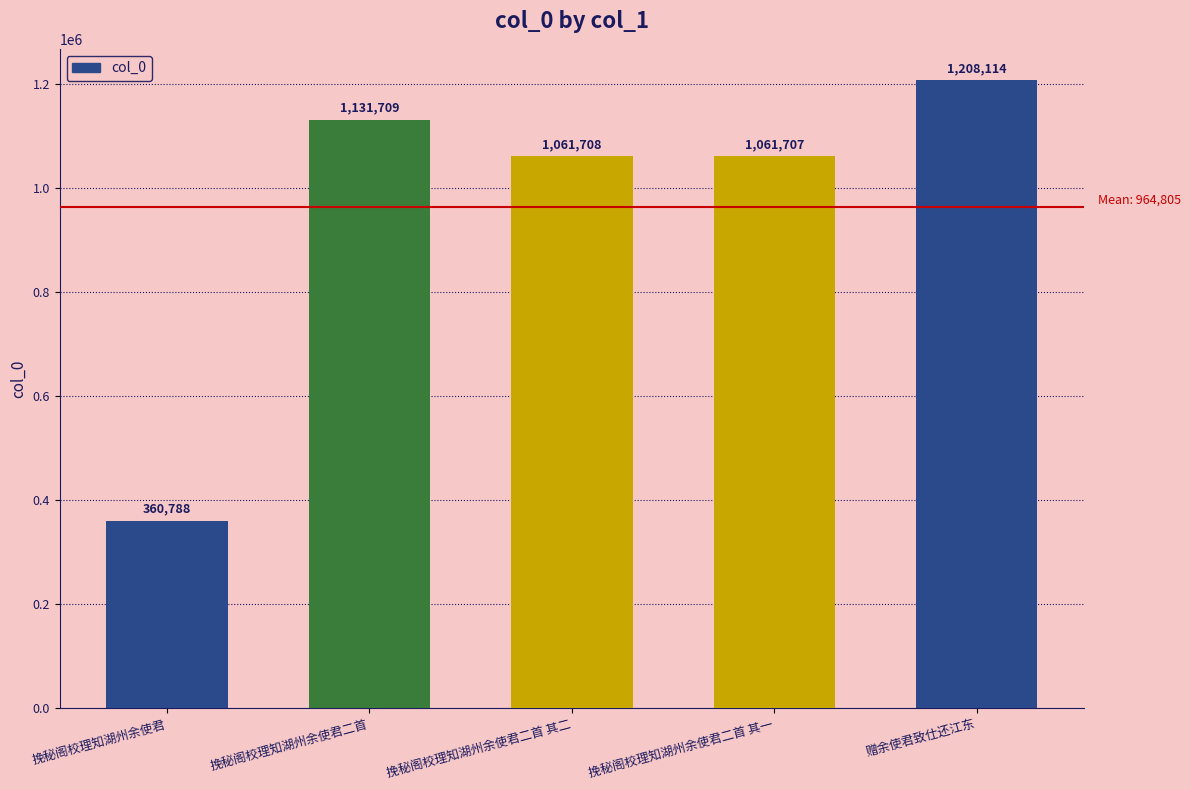

Where is the data nearest to the value 784451?

挽秘阁校理知湖州余使君二首 其一